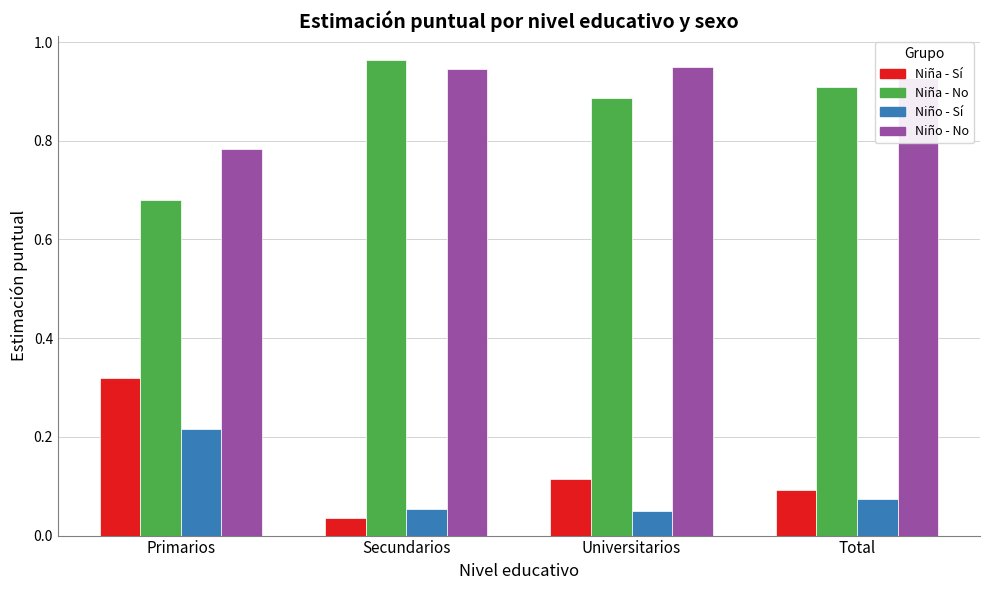

Which category has the lowest value across all series?

Secundarios